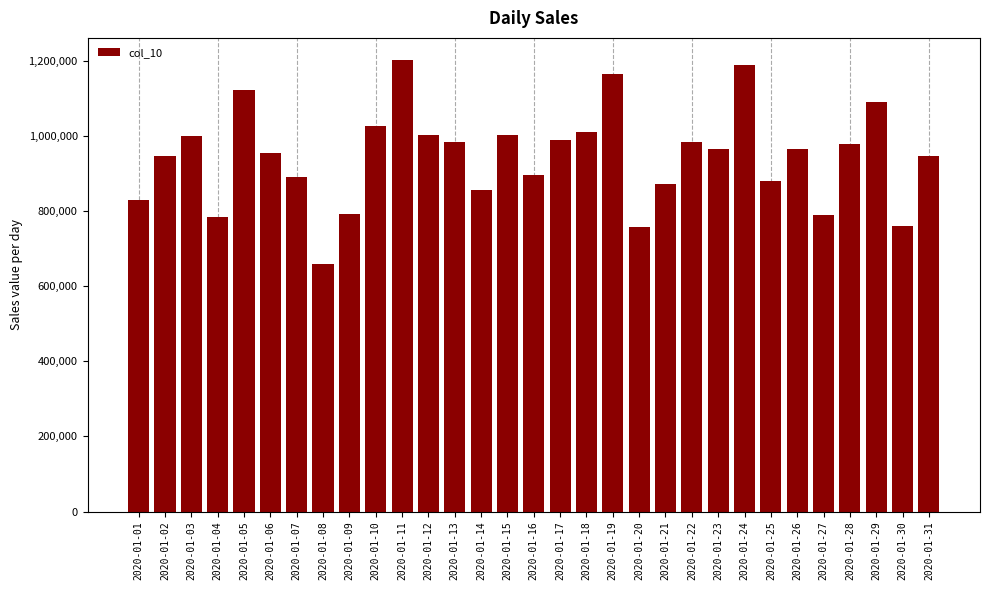

Approximately how many times larger is the value at 2020-01-28 compared to 2020-01-22?

1.0